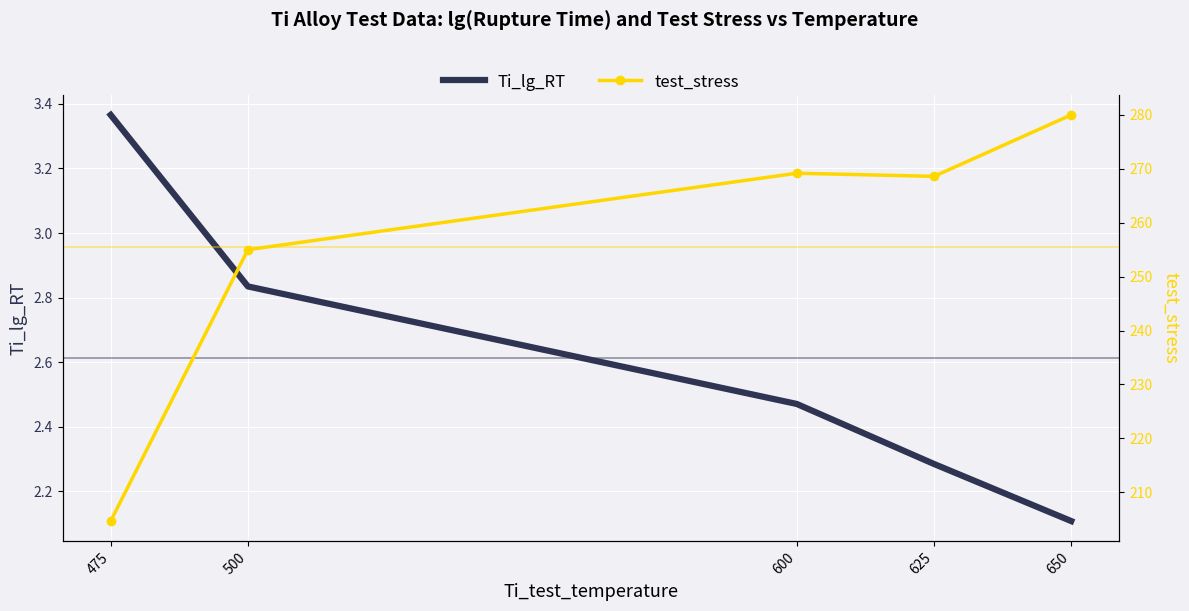

What is the sum of the Ti_lg_RT values at 500 and 600?

5.3